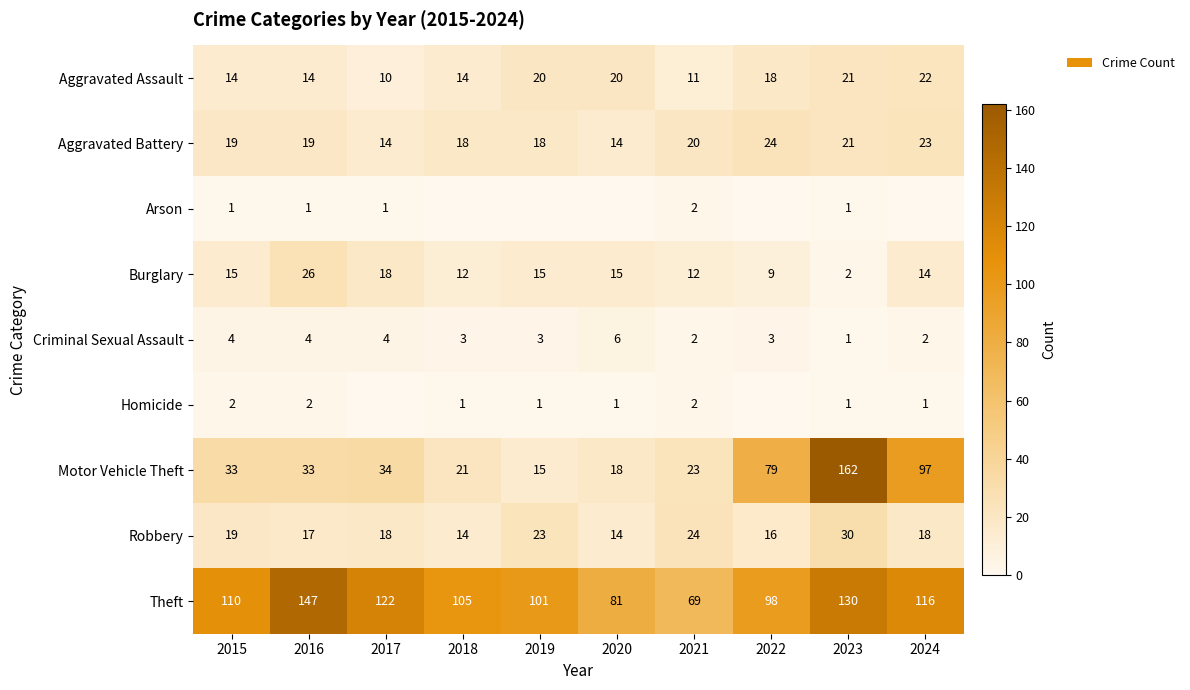

What is the difference between the second highest and minimum values in the Criminal Sexual Assault series?

3